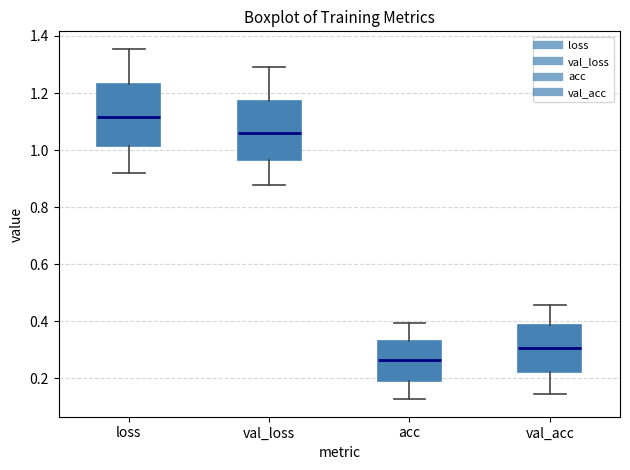

Reading left to right, transcribe this box plot: for each box, give where its median line is, the range the box spans, and where its two whiskers end, as read against the y-axis. The values are not printed on the chart, so give them approximately, as read against the axis.

loss: median 1.12, box 1.02 to 1.24, whiskers 0.92 to 1.36
val_loss: median 1.06, box 0.96 to 1.18, whiskers 0.88 to 1.28
acc: median 0.26, box 0.18 to 0.34, whiskers 0.12 to 0.40
val_acc: median 0.30, box 0.22 to 0.38, whiskers 0.14 to 0.46